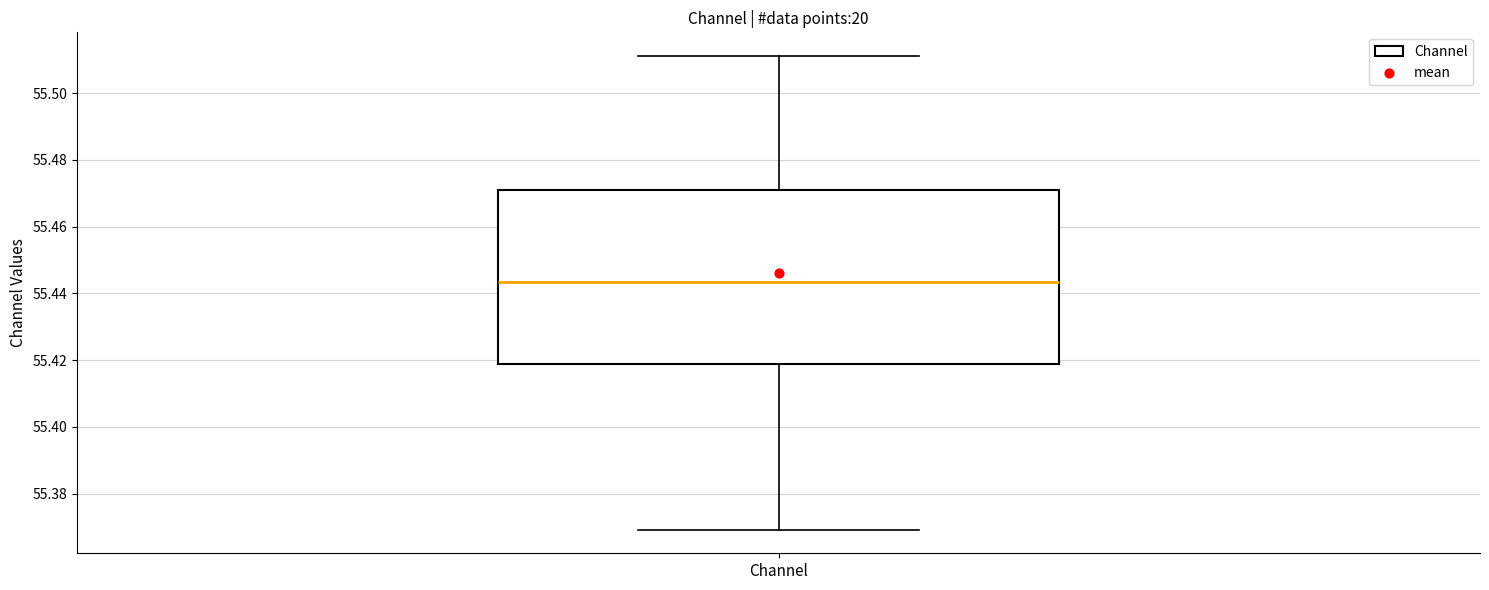

Transcribe this box plot: give where the median line is, the range the box spans, and where the two whiskers end, as read against the y-axis. The values are not printed on the chart, so give them approximately, as read against the axis.

median 55.444, box 55.418 to 55.472, whiskers 55.370 to 55.512